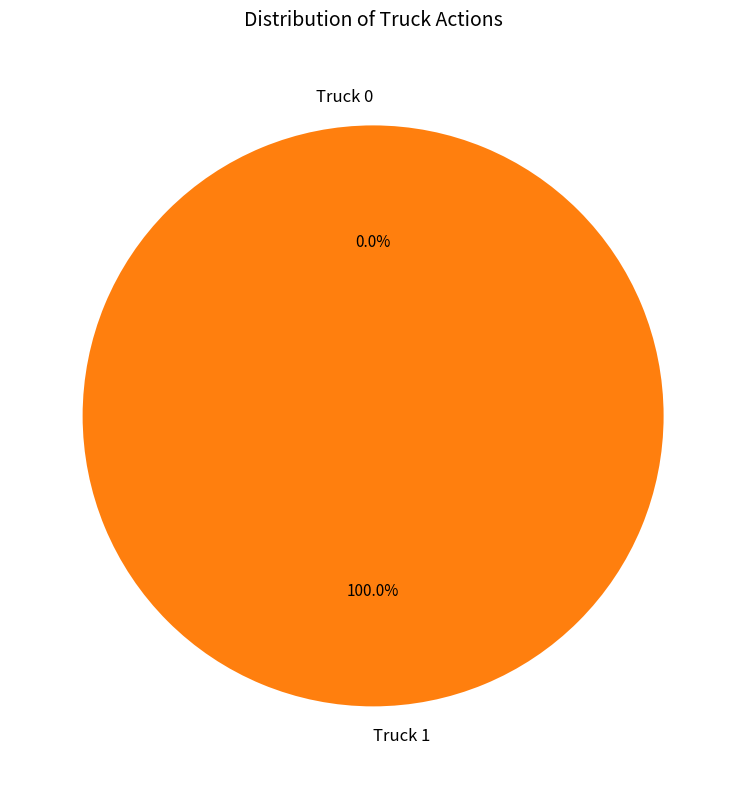

What is the largest slice in the pie chart?

Truck 1